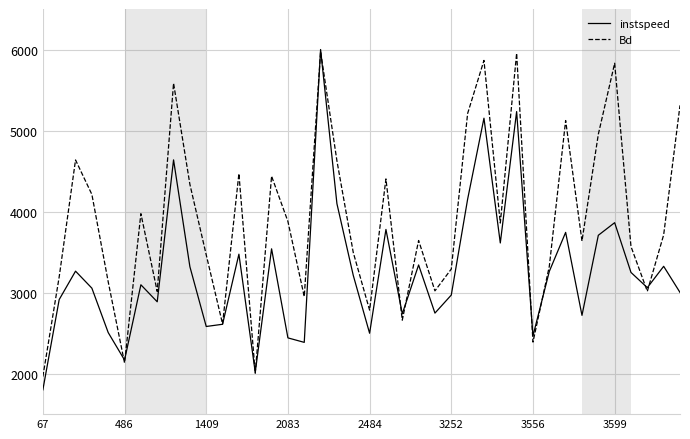

Which series has the largest total across all categories?

Bd